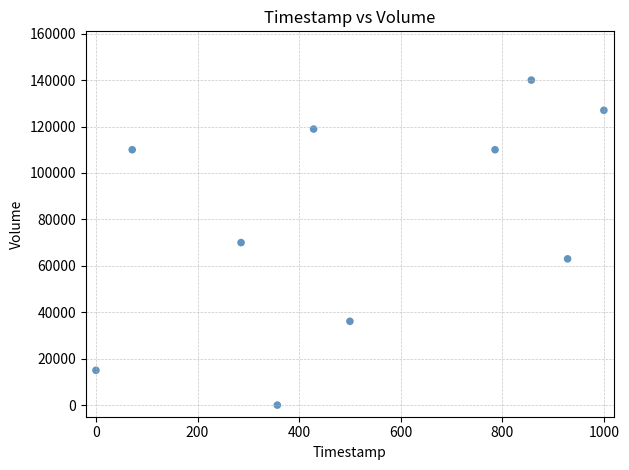

What is the average Y value?

79000